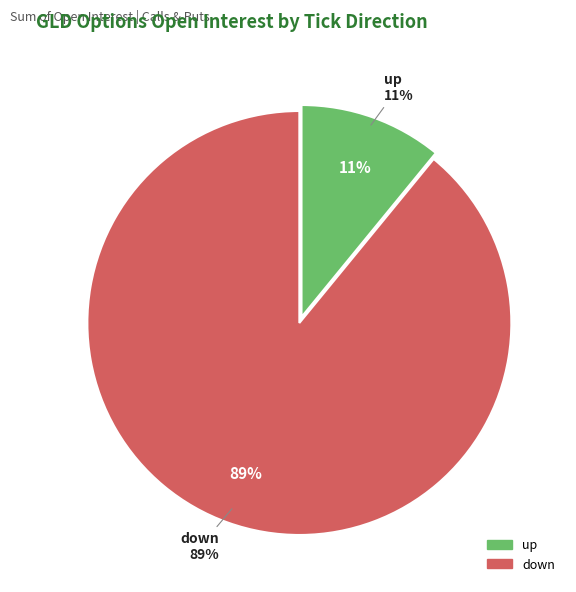

Is it true that down is 14% of the pie?

False